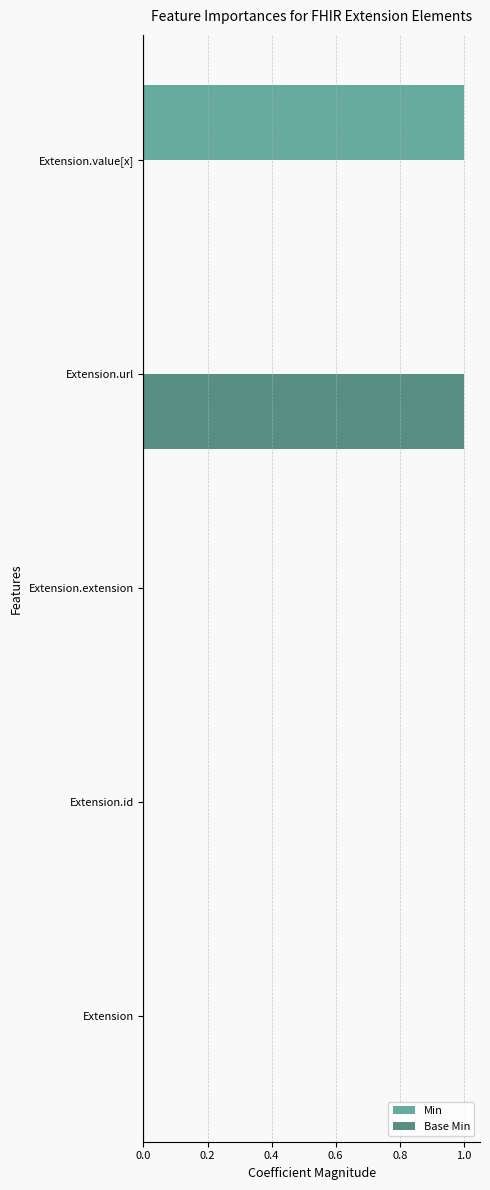

Is it true that Base Min equals 1 at Extension?

False